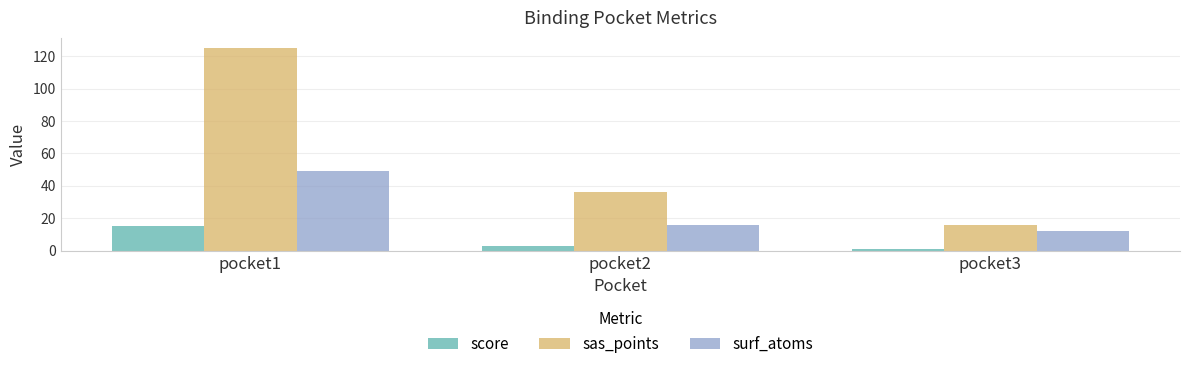

Is the value of score at pocket3 greater than the value of surf_atoms at pocket3?

No